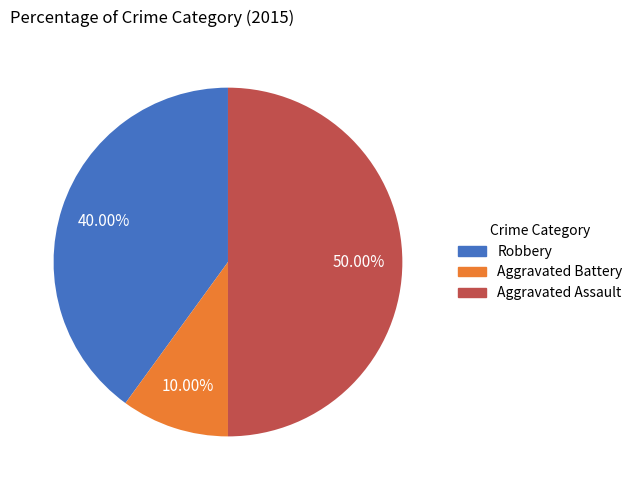

Is Aggravated Battery the majority of the pie?

No